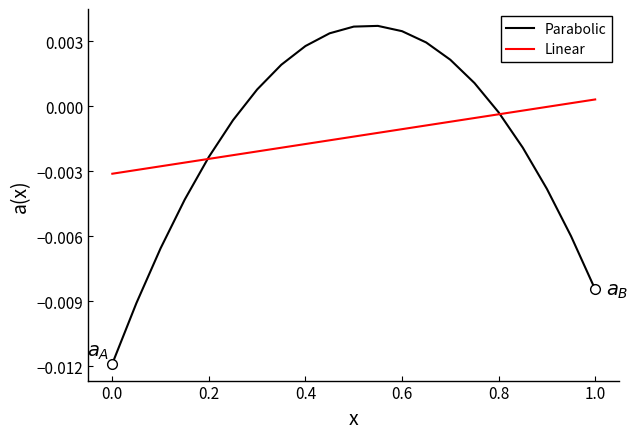

Which series has the largest range (max minus min)?

Parabolic